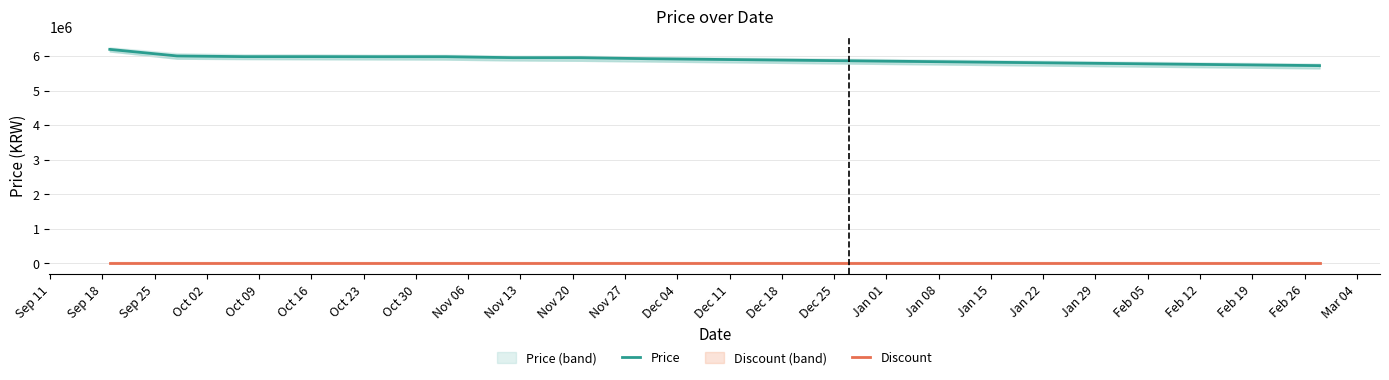

True or false: Price and Discount cross at least once.

False